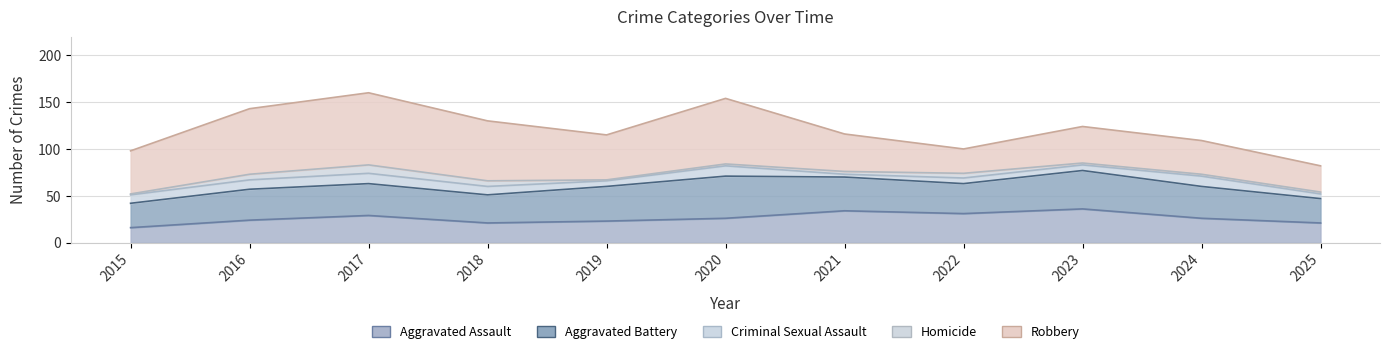

What is the value of the Criminal Sexual Assault point at the 11th from the left?

5